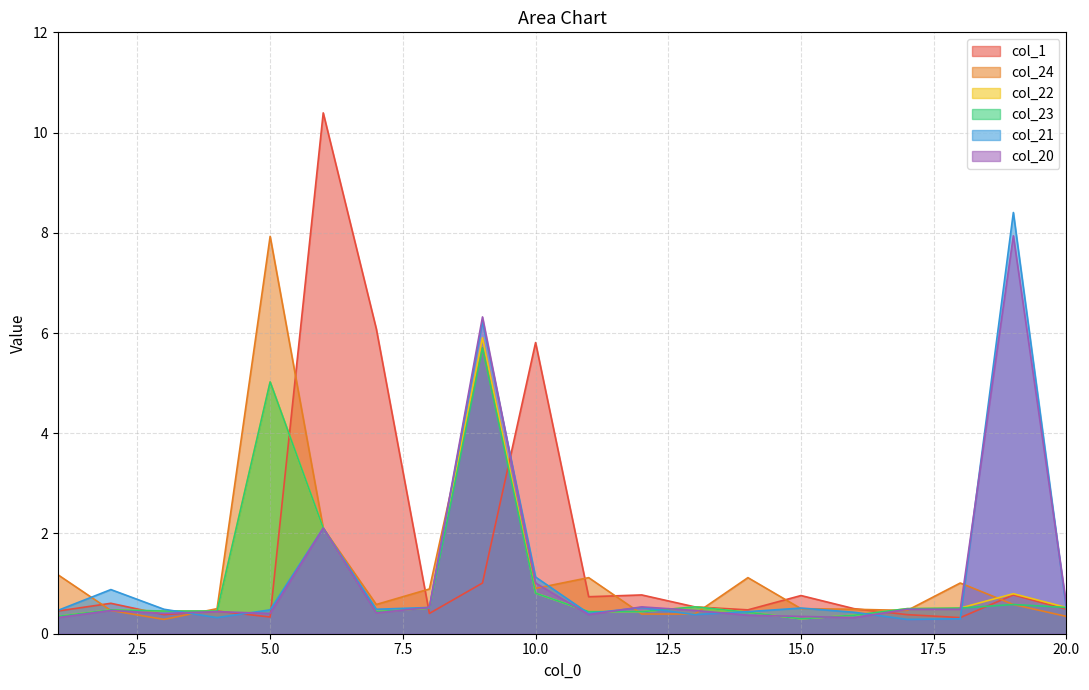

Is the value of col_20 at 3 greater than the value of col_21 at 11?

No